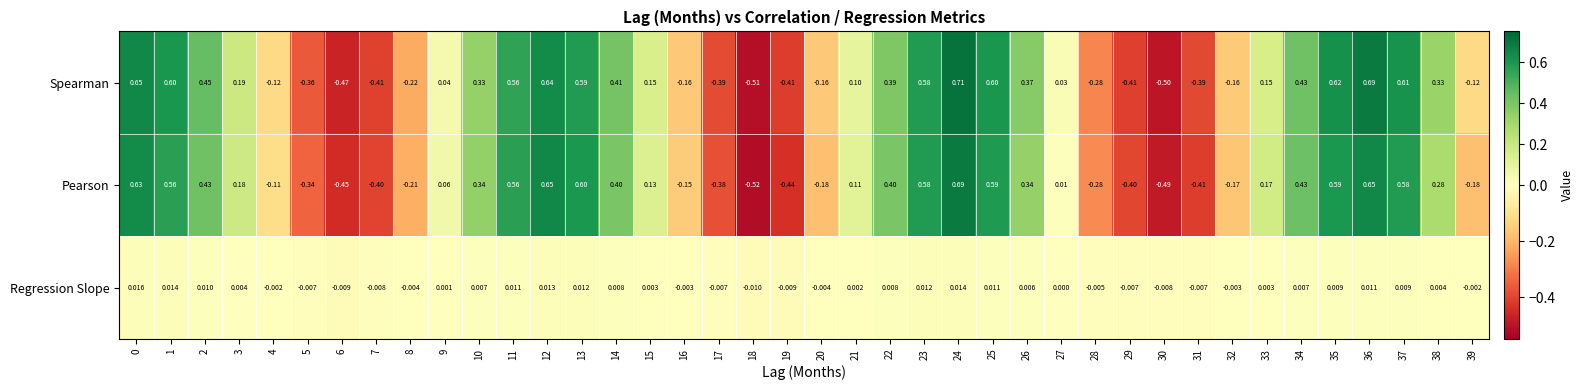

Which series changed the most between 14 and 35?

Spearman